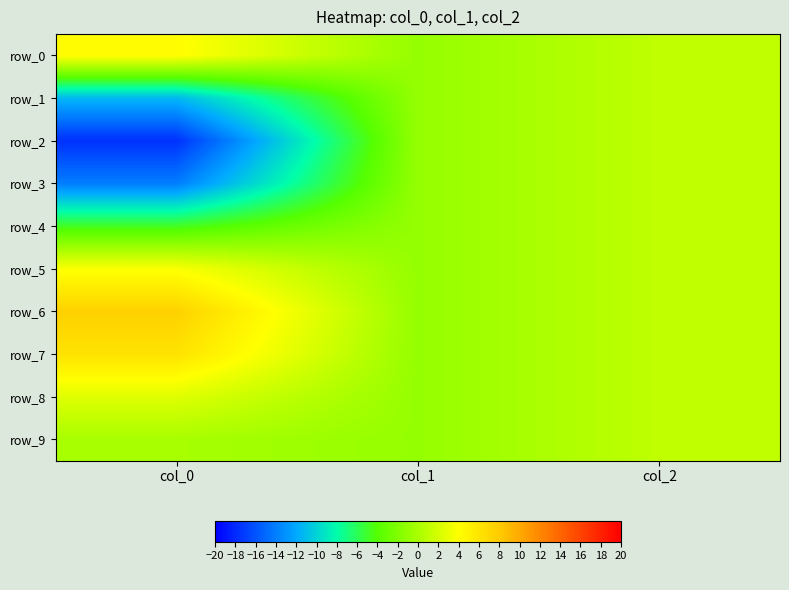

The value of row_9 at col_2 is 0.6. True or false?

False